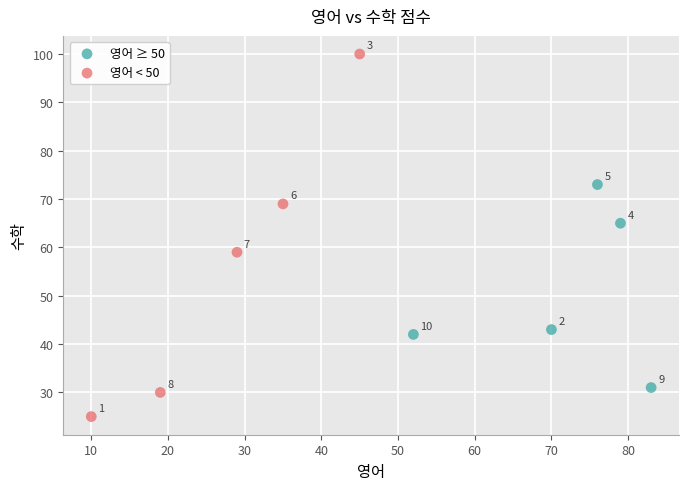

Which series has the widest spread of Y values?

영어 < 50